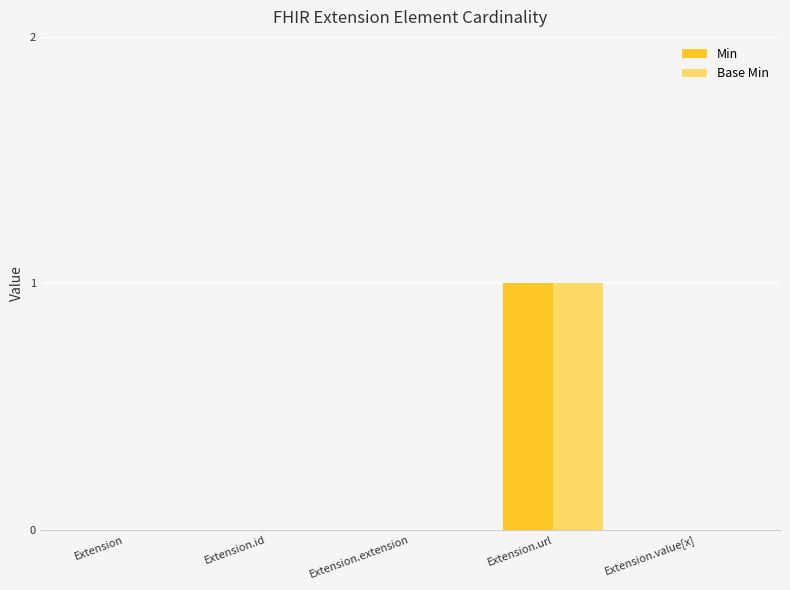

What is the sum of all Min values?

1